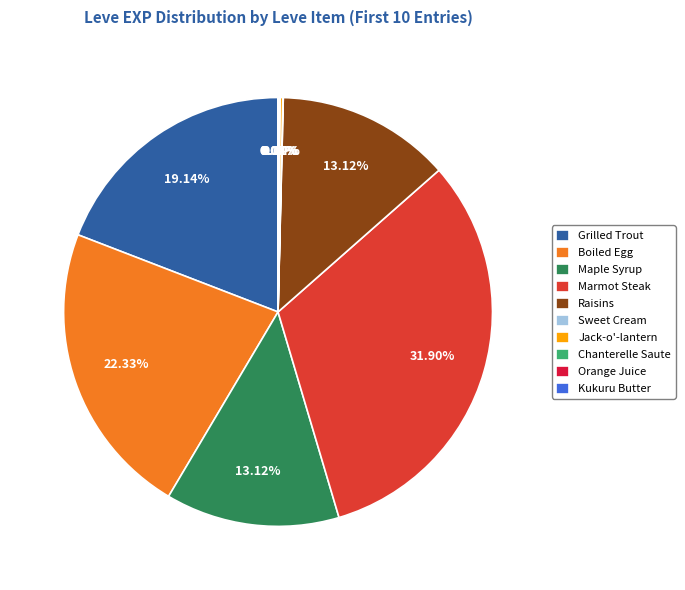

To the nearest percent, what is the difference between the largest and smallest slice percentages?

32%